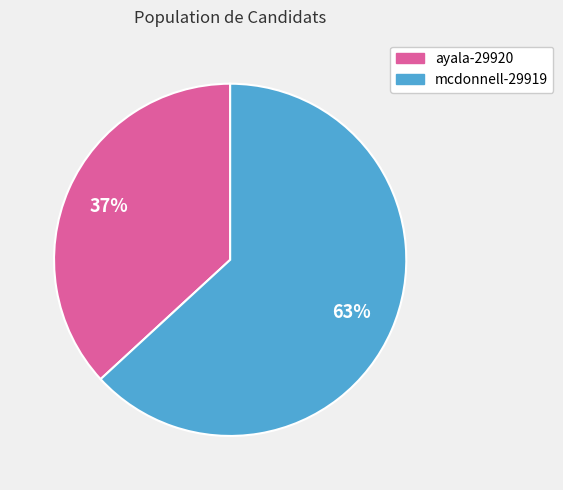

Is it true that ayala-29920 is 45% of the pie?

False